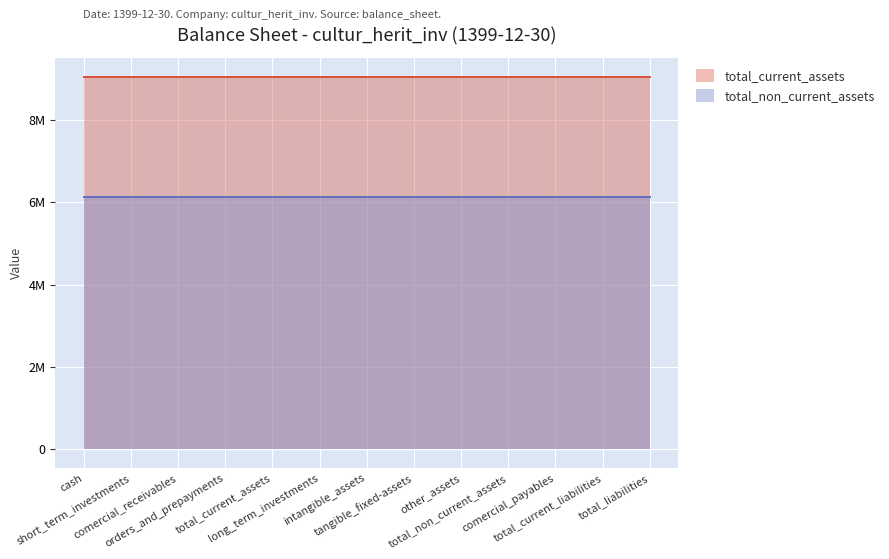

What is the average value of the total_non_current_assets series?

6138134